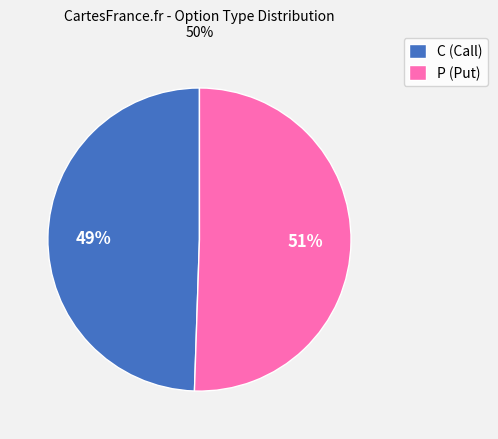

Which category accounts for the majority?

P